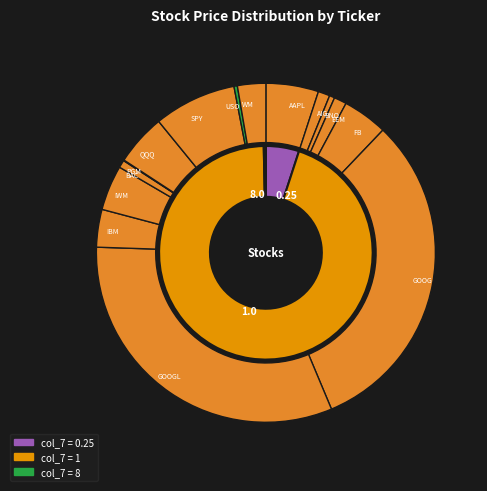

What is the change in value from BAC(1) to WM(1)?

+66.4